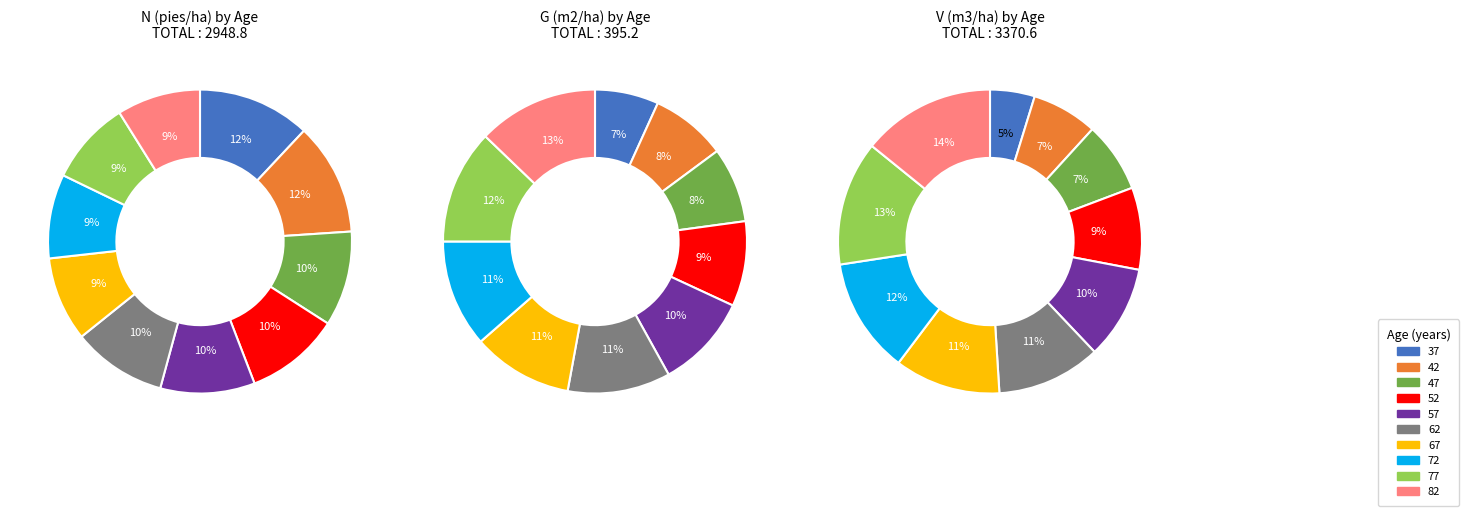

What percentage do 47 and 57 together represent?

20.2%